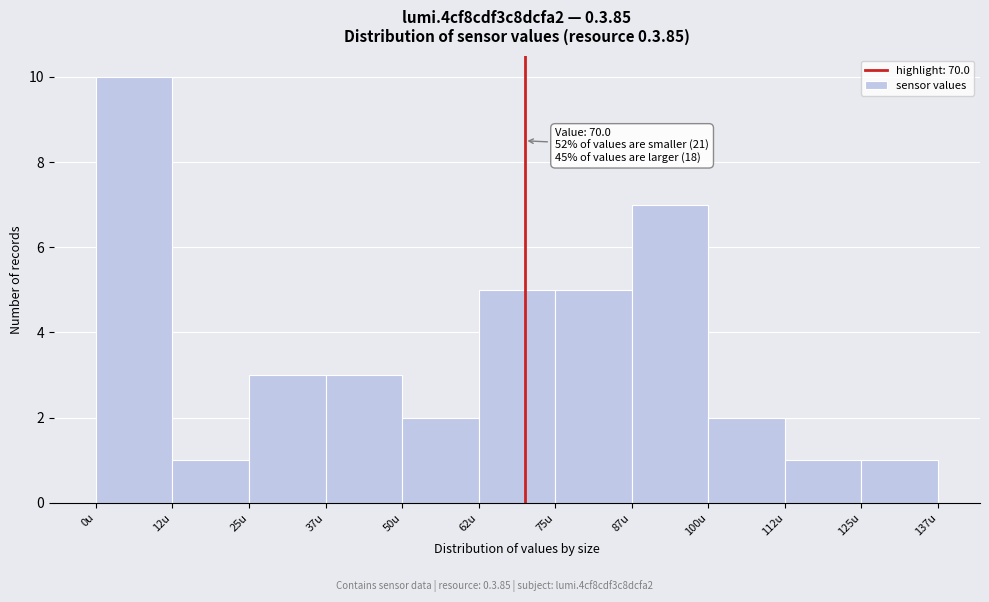

Over which range of the x-axis is the bar tallest?

0.0 to 12.5